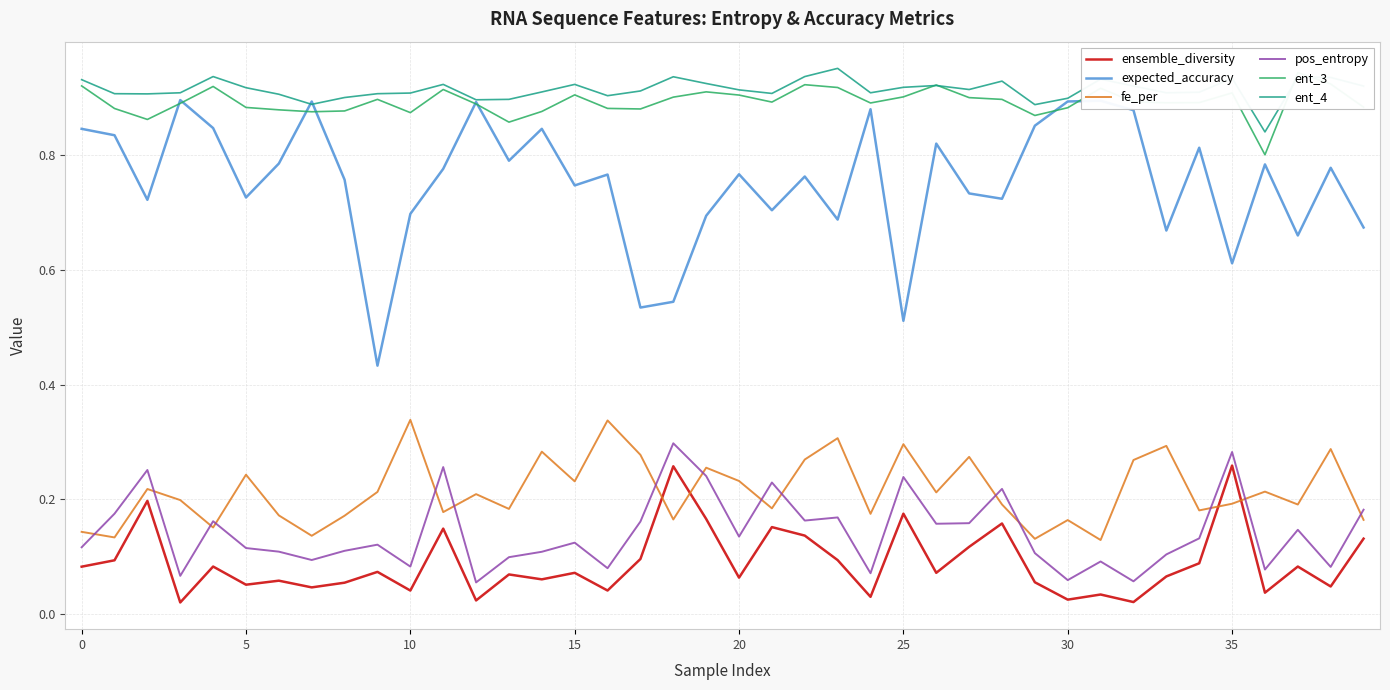

True or false: pos_entropy and ent_3 cross at least once.

False